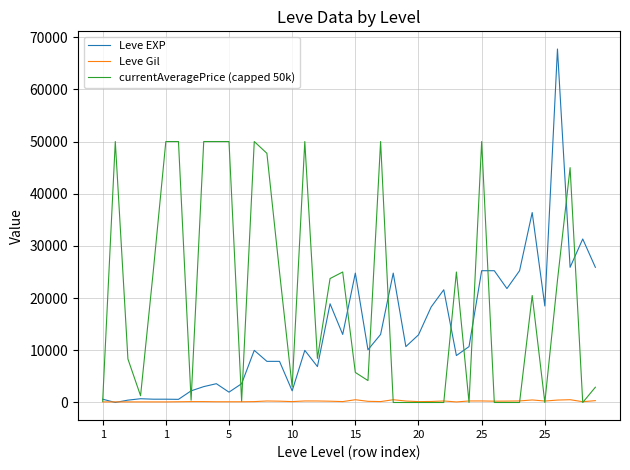

Rank the series by their average value, from lowest to highest.

Leve Gil, Leve EXP, currentAveragePrice (capped 50k)